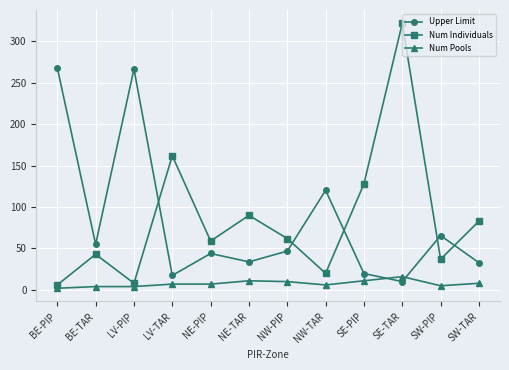

At which category is the sum across all series the highest?

SE-TAR